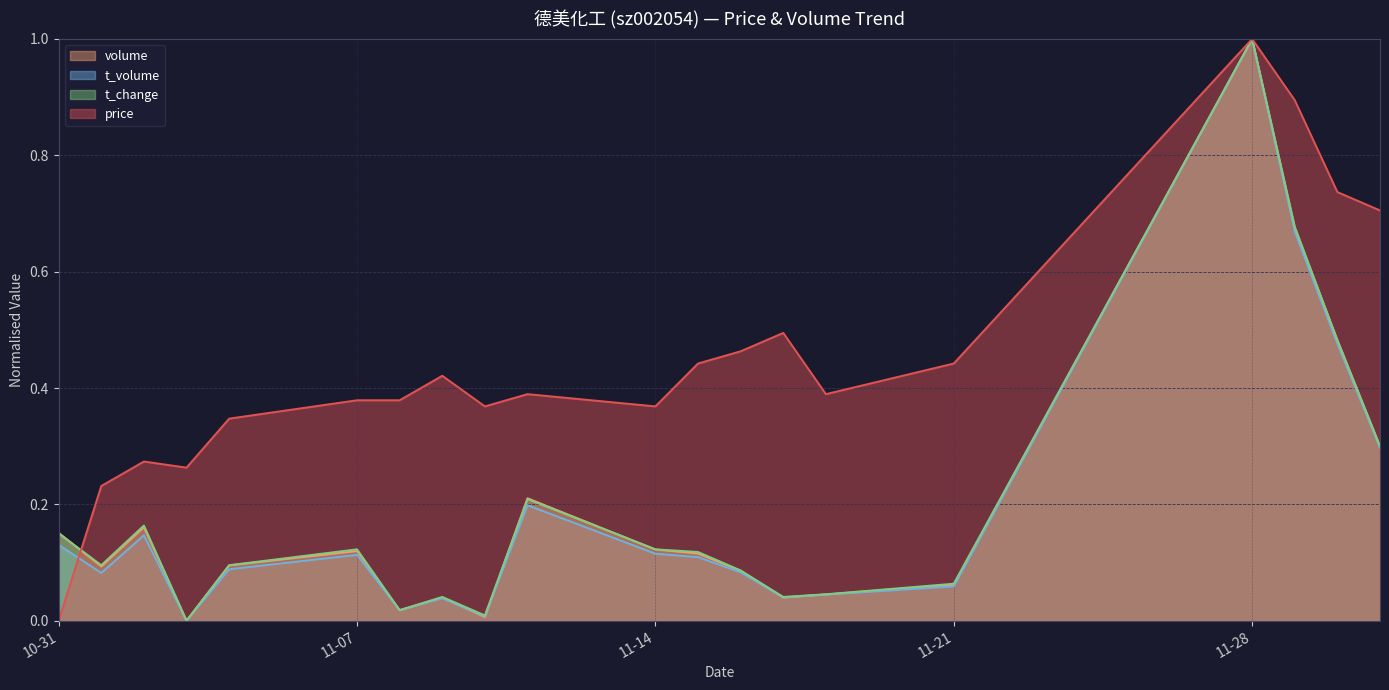

Where is t_volume nearest to the value 0?

2022-11-03